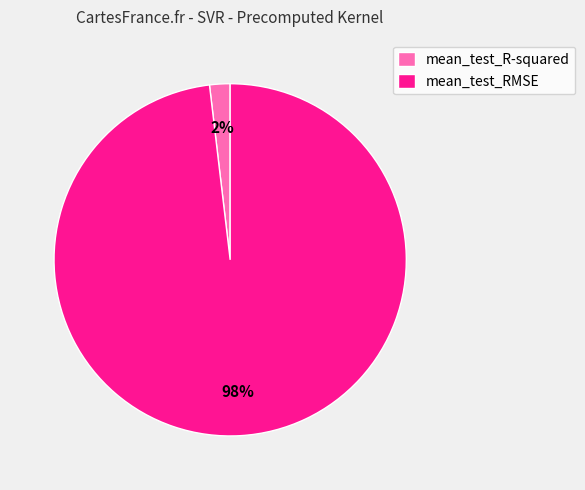

Does mean_test_R-squared represent more than half of the total?

No